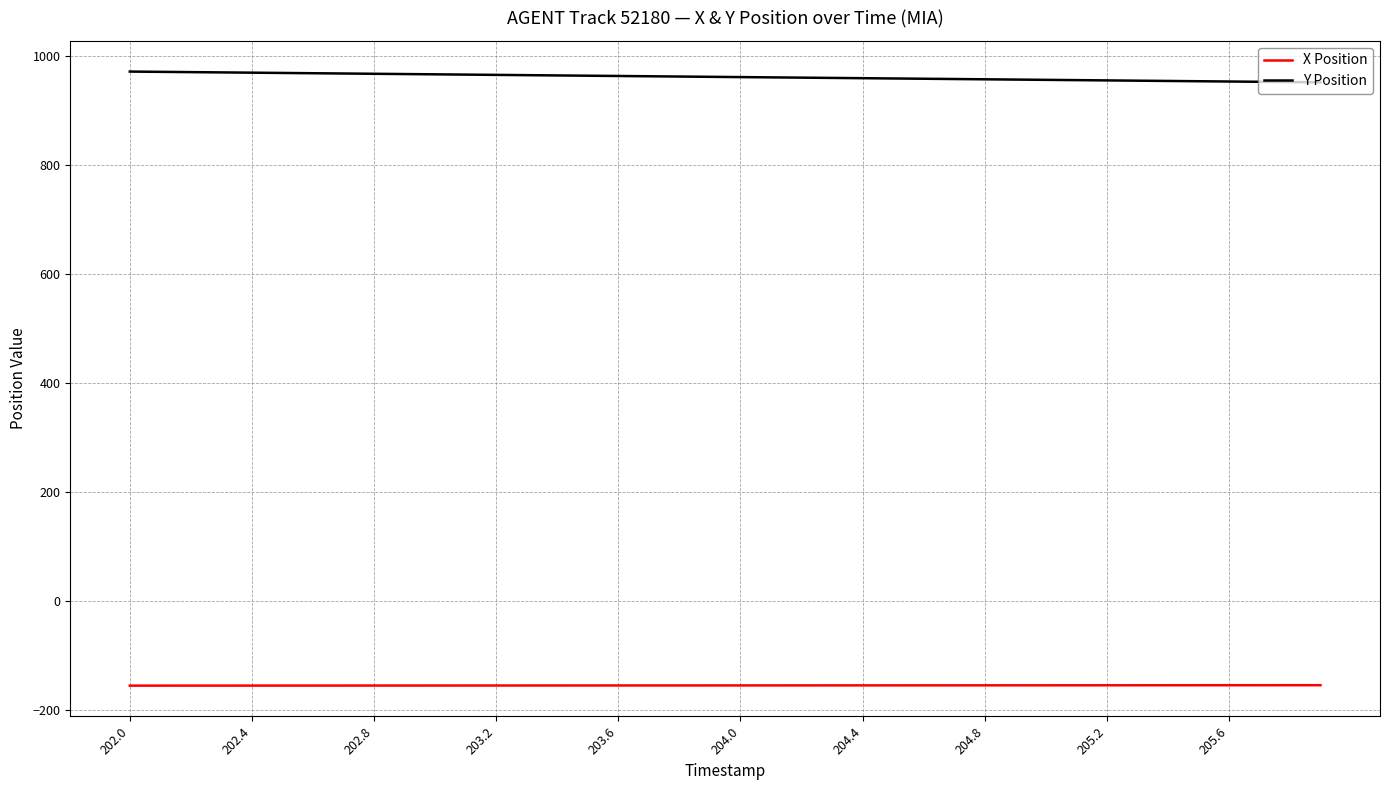

Rank the series by their maximum value, from highest to lowest.

Y Position, X Position